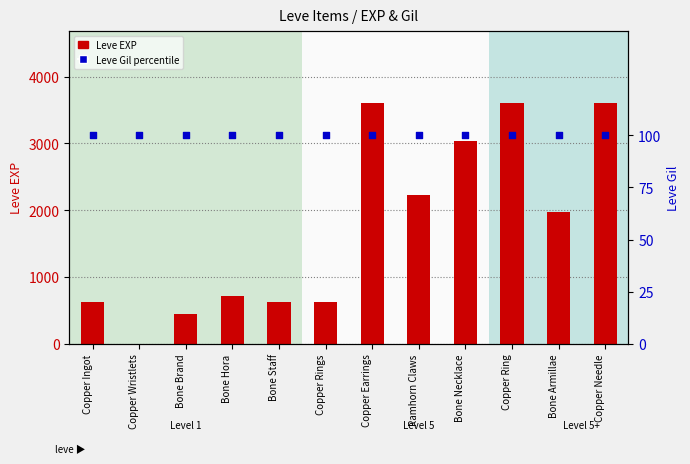

Which series has the largest total across all categories?

Leve EXP